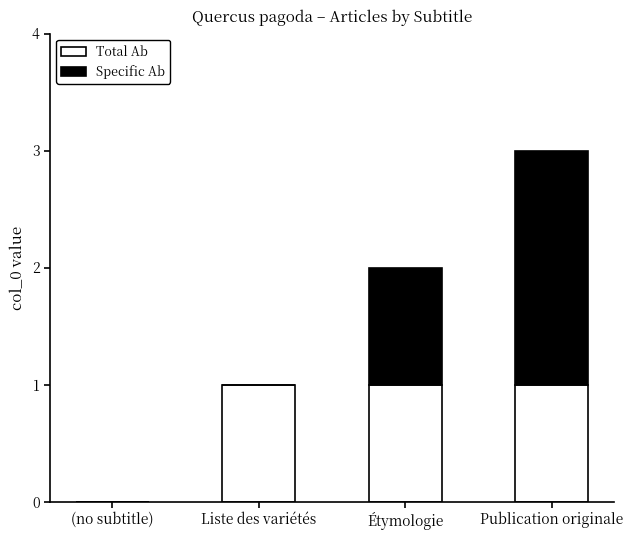

What is the total value across all series at Publication originale?

3